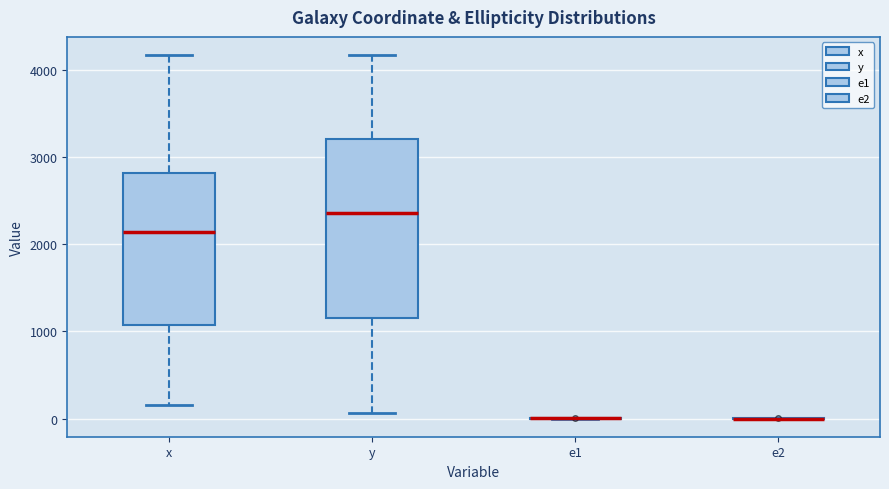

Where does the upper whisker of the box for x end on the y-axis? The values are not printed on the chart, so give them approximately, as read against the axis.

4200